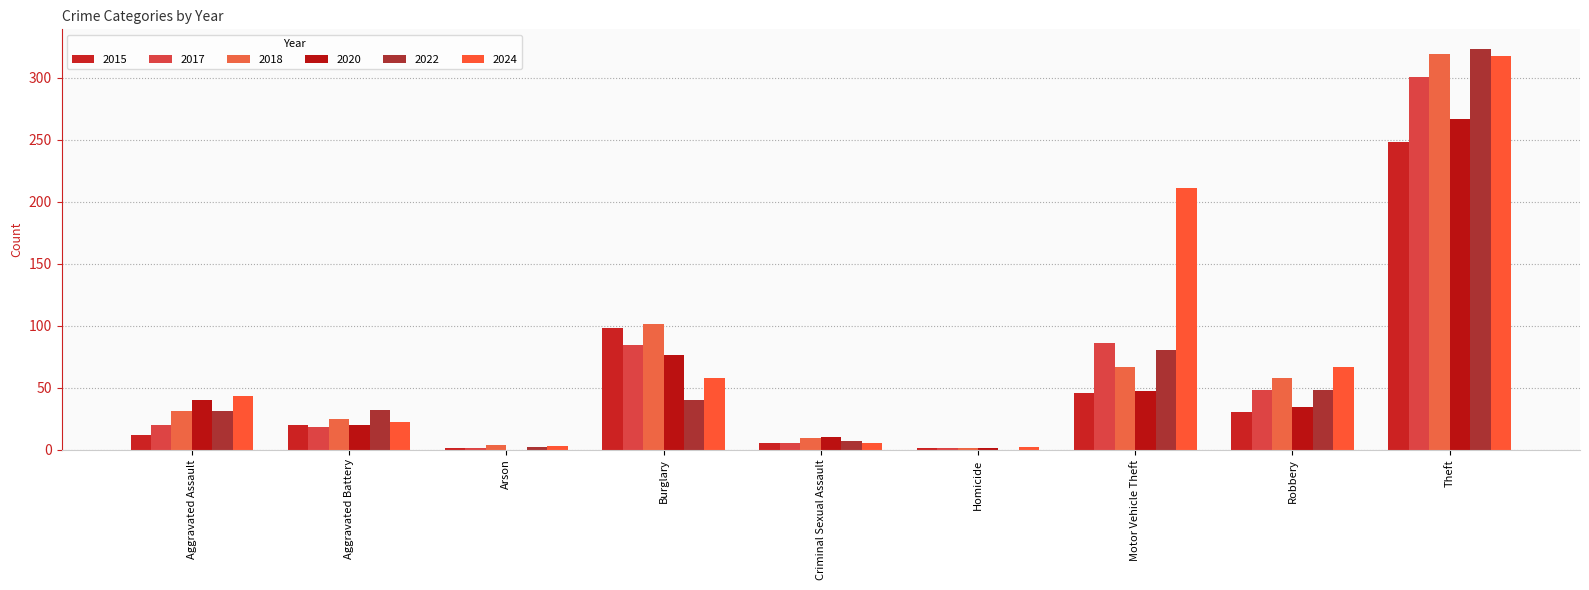

List the series in order of their peak value, lowest first.

2015, 2020, 2017, 2024, 2018, 2022